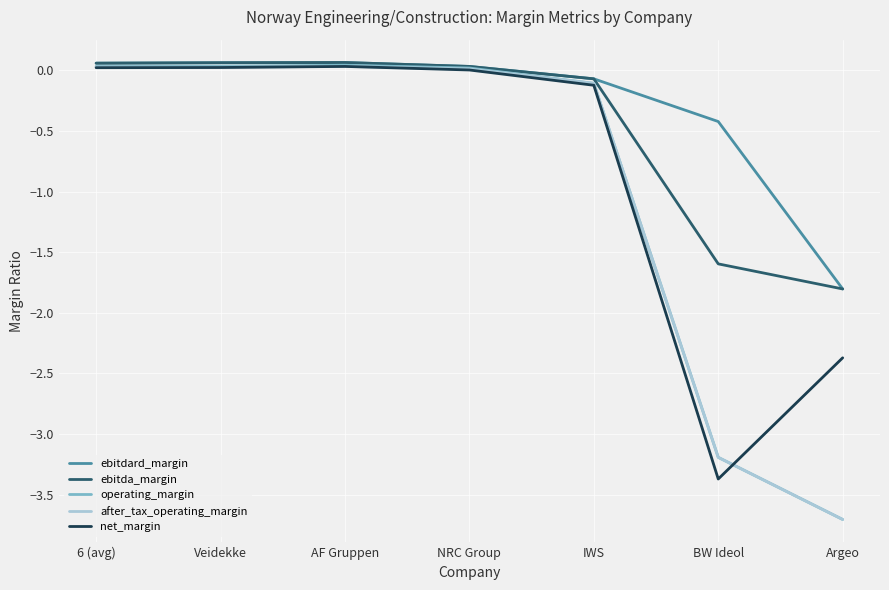

What is the smallest value displayed?

-3.7